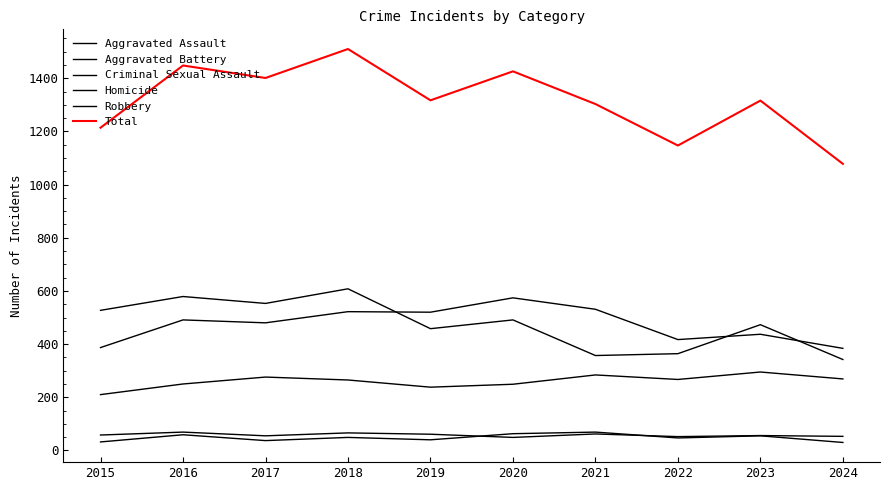

List the series in order of their peak value, lowest first.

Criminal Sexual Assault, Homicide, Aggravated Assault, Aggravated Battery, Robbery, Total